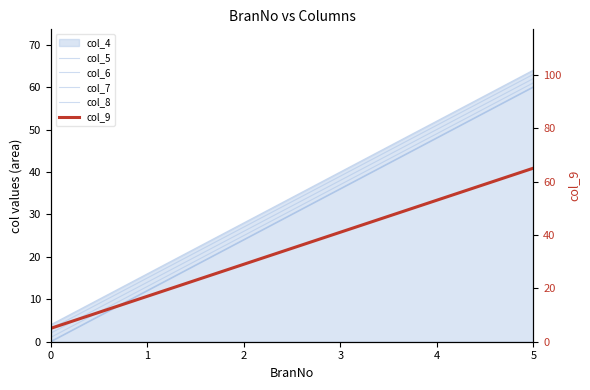

Is the value of col_6 at 5 greater than the value of col_8 at 5?

No